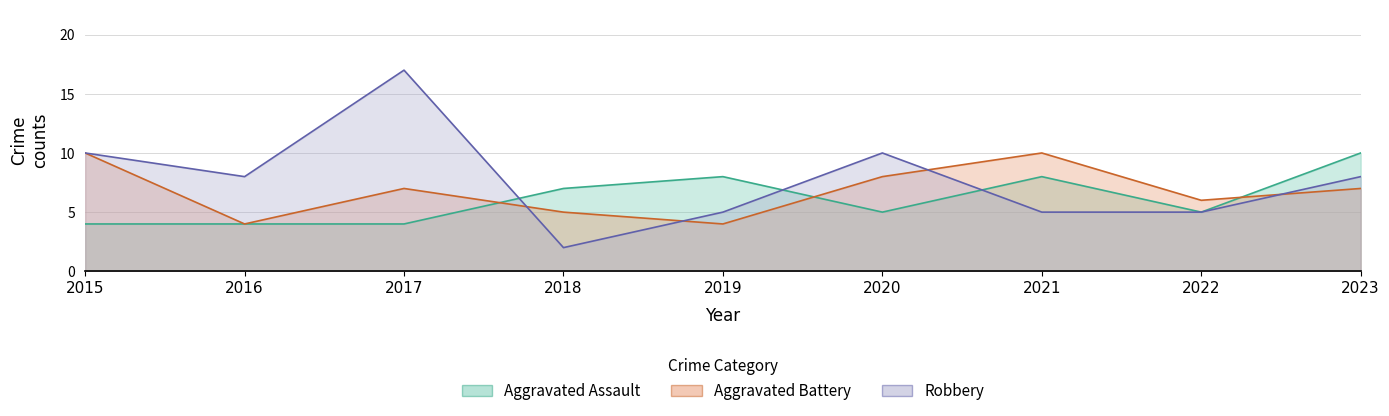

Where is Robbery nearest to the value 9?

2015